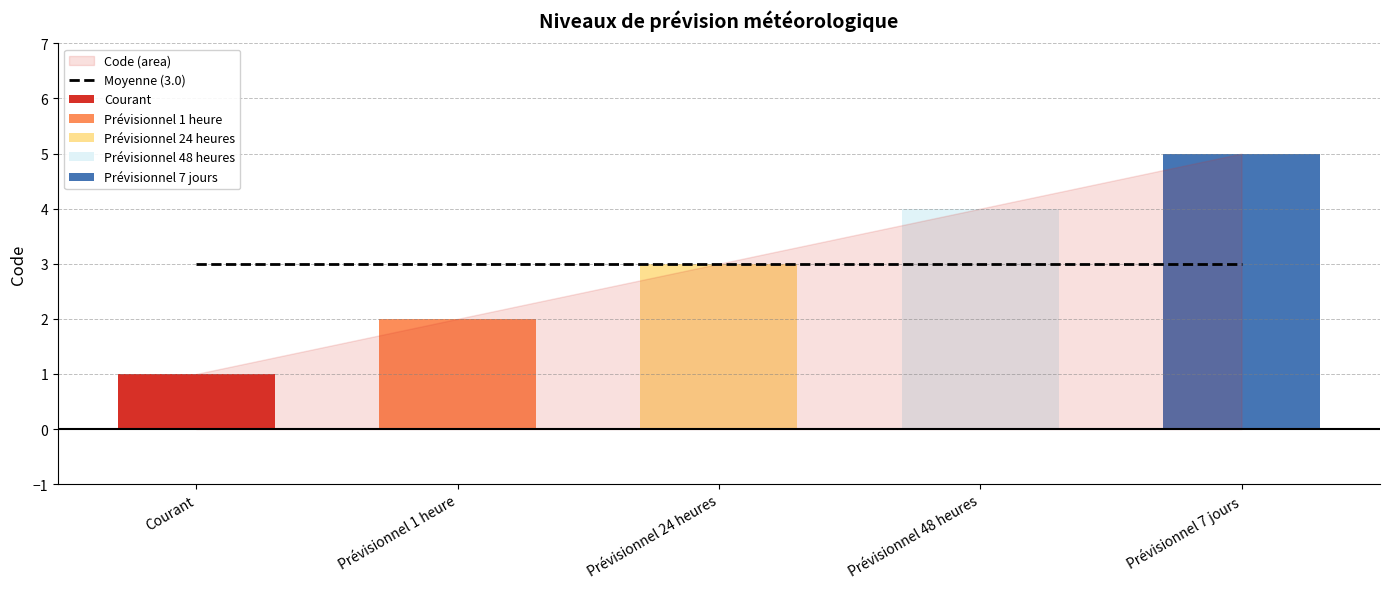

Count the values in the range 2 to 4.

3